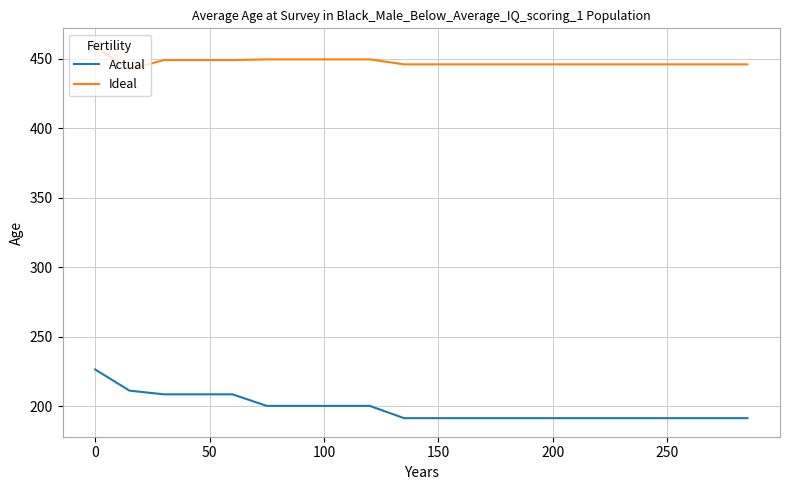

Which series has the largest total across all categories?

Ideal